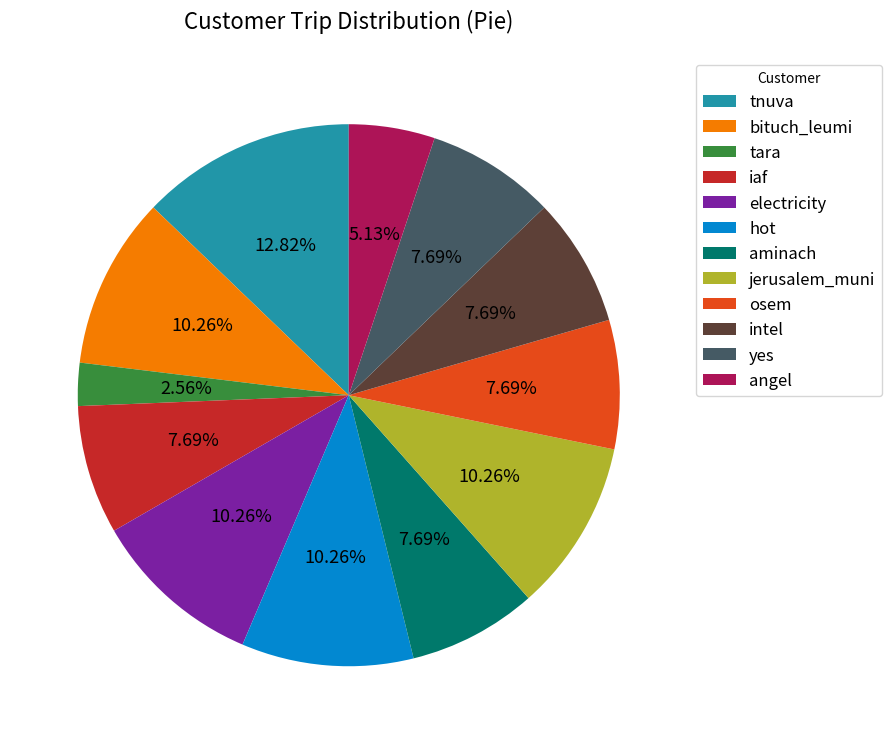

Does tara account for over 50% of the chart?

No